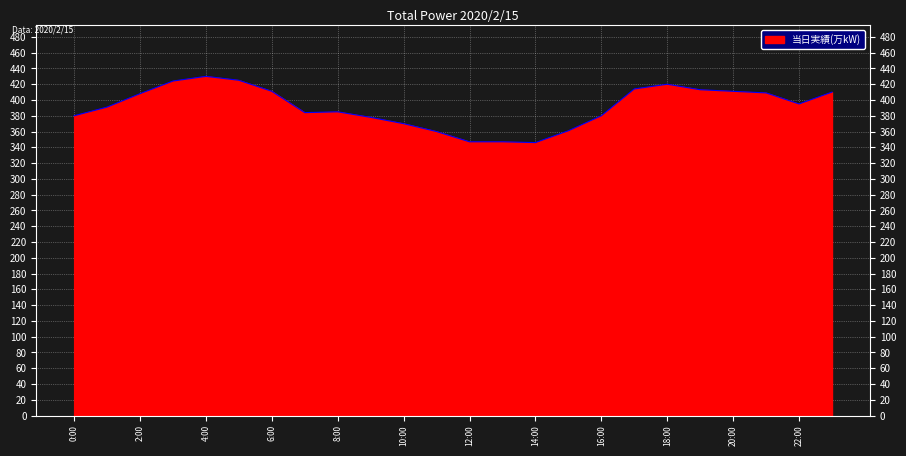

What is the label of the 8th point from the left?

7:00